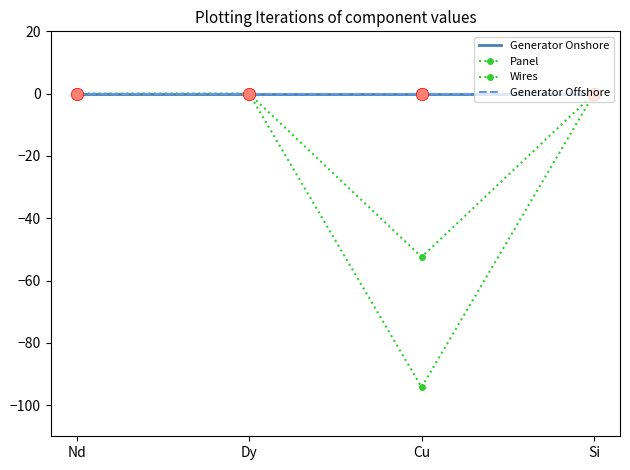

Which series has the largest total across all categories?

Generator Onshore